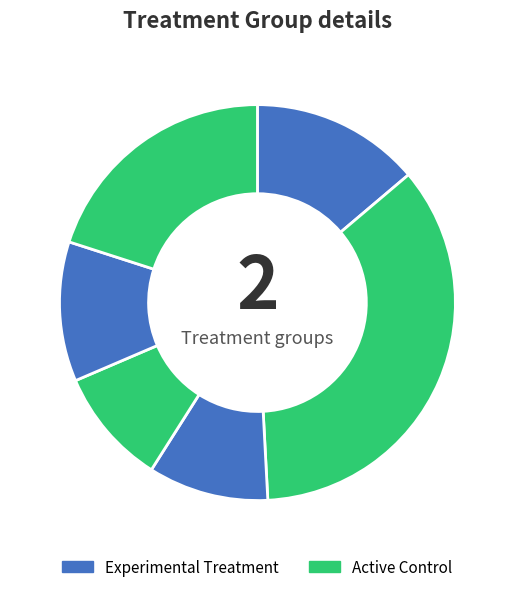

How many slices are in this pie chart?

6